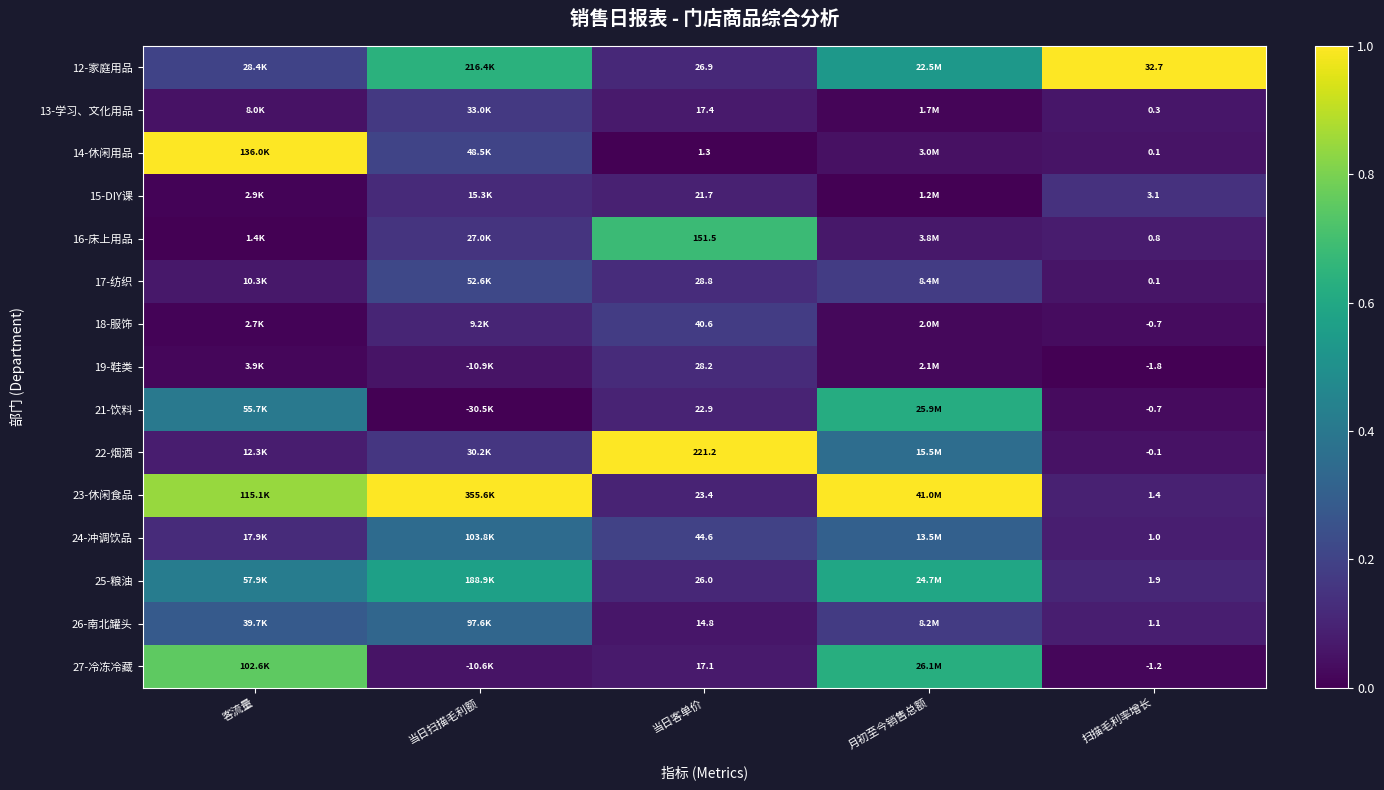

At which category is the sum across all series the highest?

月初至今销售总额